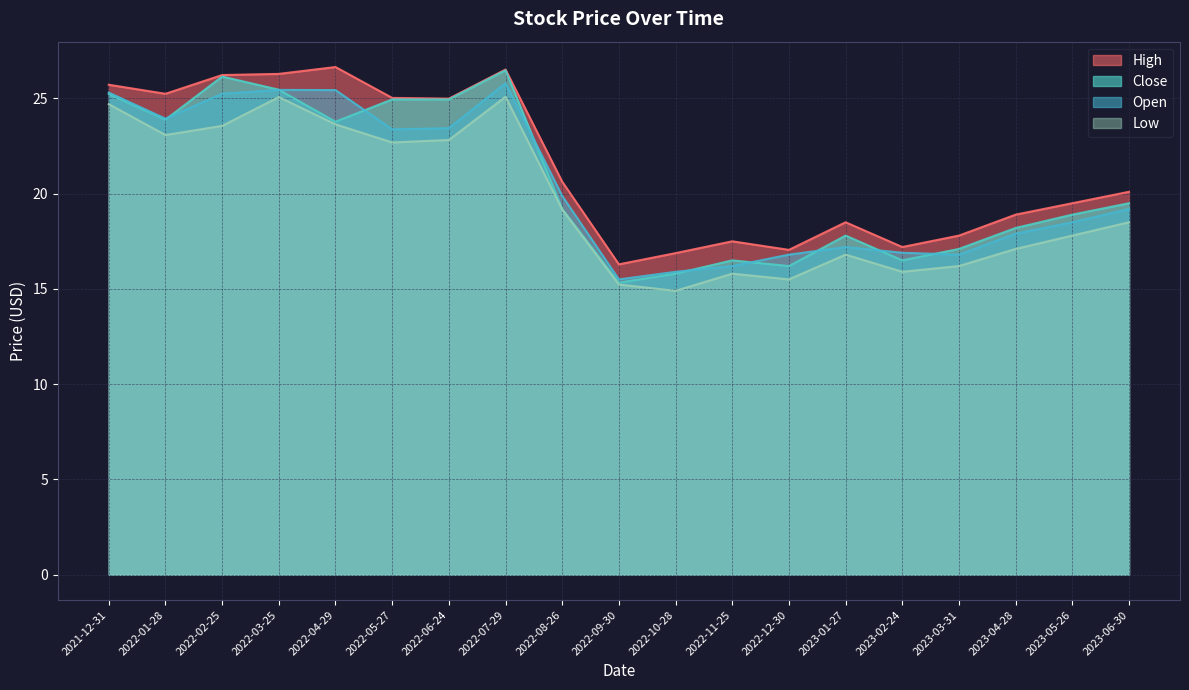

Reading left to right, extract all data points from this chart.

High: 2021-12-31=25.7	2022-01-28=25.2	2022-02-25=26.2	2022-03-25=26.3	2022-04-29=26.6	2022-05-27=25.0	2022-06-24=25.0	2022-07-29=26.5	2022-08-26=20.6	2022-09-30=16.3	2022-10-28=16.9	2022-11-25=17.5	2022-12-30=17.1	2023-01-27=18.5	2023-02-24=17.2	2023-03-31=17.8	2023-04-28=18.9	2023-05-26=19.5	2023-06-30=20.1
Close: 2021-12-31=25.2	2022-01-28=23.9	2022-02-25=26.1	2022-03-25=25.5	2022-04-29=23.8	2022-05-27=24.9	2022-06-24=24.9	2022-07-29=26.5	2022-08-26=19.2	2022-09-30=15.3	2022-10-28=15.8	2022-11-25=16.5	2022-12-30=16.2	2023-01-27=17.8	2023-02-24=16.5	2023-03-31=17.1	2023-04-28=18.2	2023-05-26=18.9	2023-06-30=19.5
Open: 2021-12-31=25.3	2022-01-28=23.9	2022-02-25=25.2	2022-03-25=25.4	2022-04-29=25.4	2022-05-27=23.4	2022-06-24=23.4	2022-07-29=25.8	2022-08-26=19.9	2022-09-30=15.5	2022-10-28=15.9	2022-11-25=16.2	2022-12-30=16.8	2023-01-27=17.2	2023-02-24=16.9	2023-03-31=16.8	2023-04-28=17.9	2023-05-26=18.5	2023-06-30=19.2
Low: 2021-12-31=24.7	2022-01-28=23.1	2022-02-25=23.6	2022-03-25=25.1	2022-04-29=23.6	2022-05-27=22.7	2022-06-24=22.8	2022-07-29=25.1	2022-08-26=19.2	2022-09-30=15.2	2022-10-28=14.9	2022-11-25=15.8	2022-12-30=15.5	2023-01-27=16.8	2023-02-24=15.9	2023-03-31=16.2	2023-04-28=17.1	2023-05-26=17.8	2023-06-30=18.5